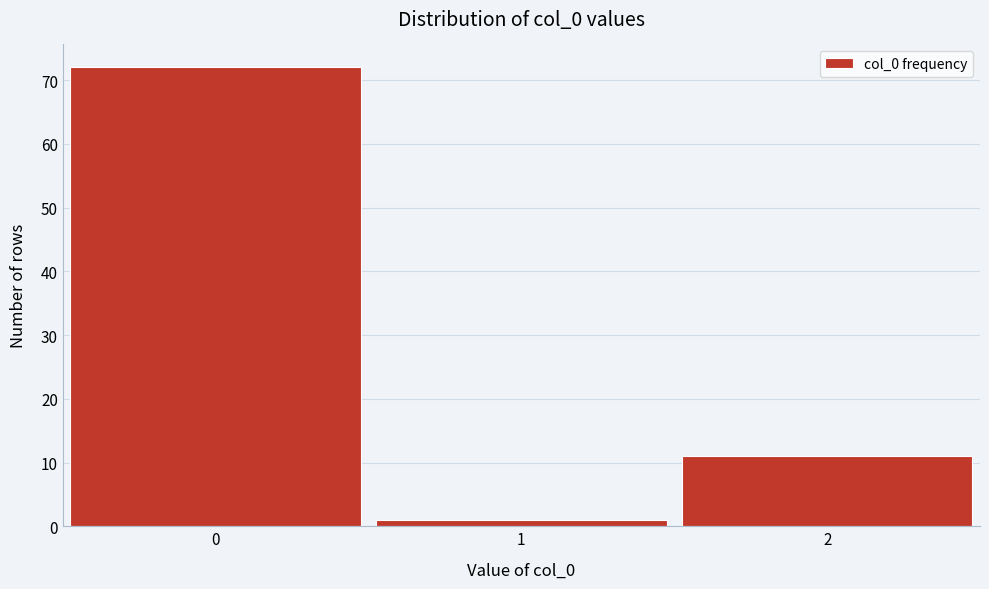

Reading right to left, list all the values displayed in this chart.

2=11	1=1	0=72